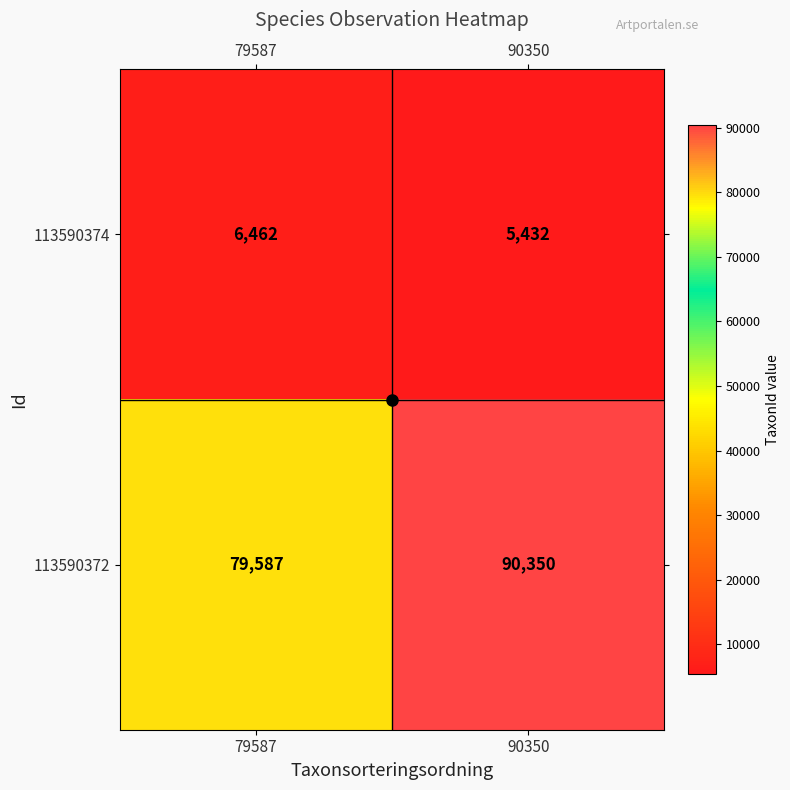

Rank the series by their average value, from lowest to highest.

113590374, 113590372